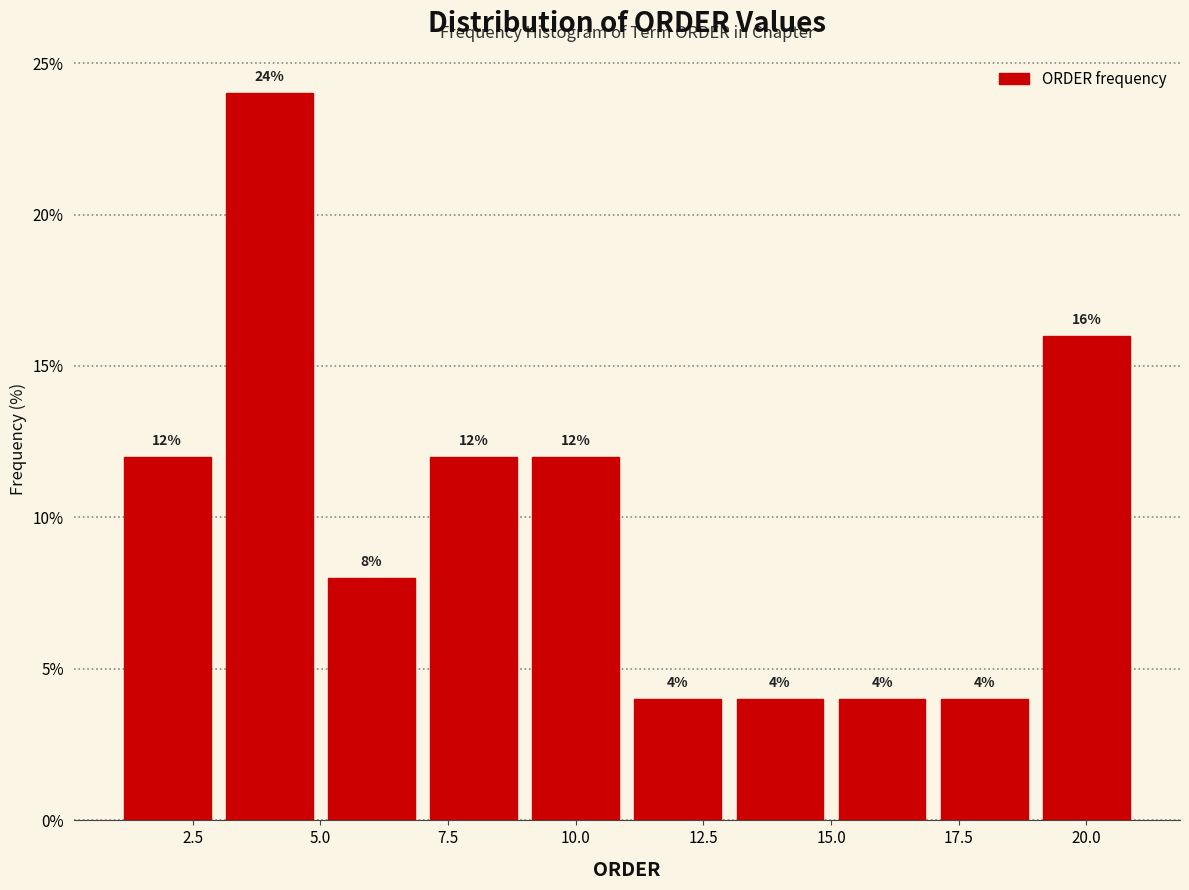

What is the height of the bar covering 17 to 19 on the x-axis?

4